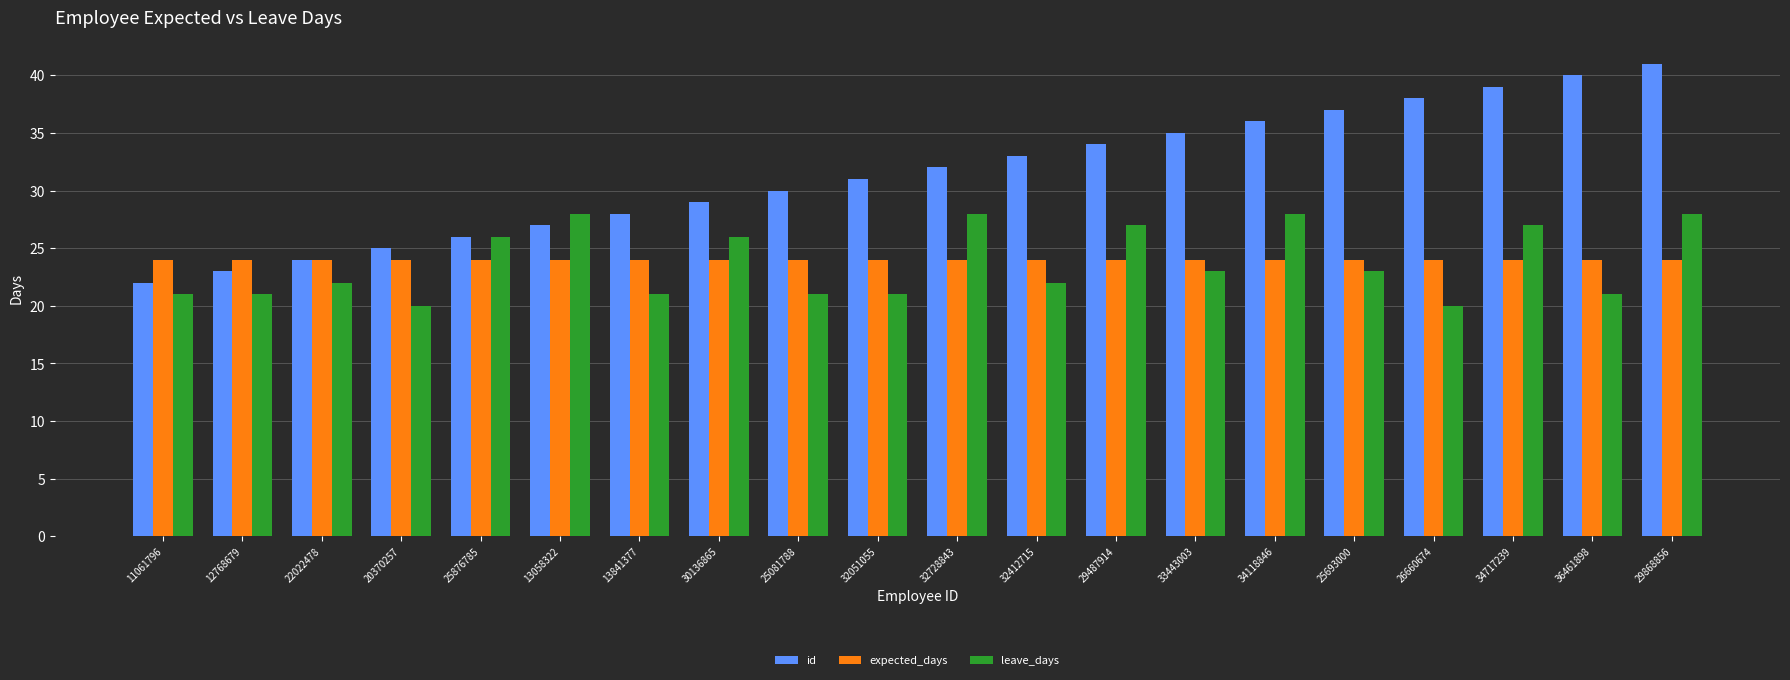

What is the highest value of the expected_days series?

24